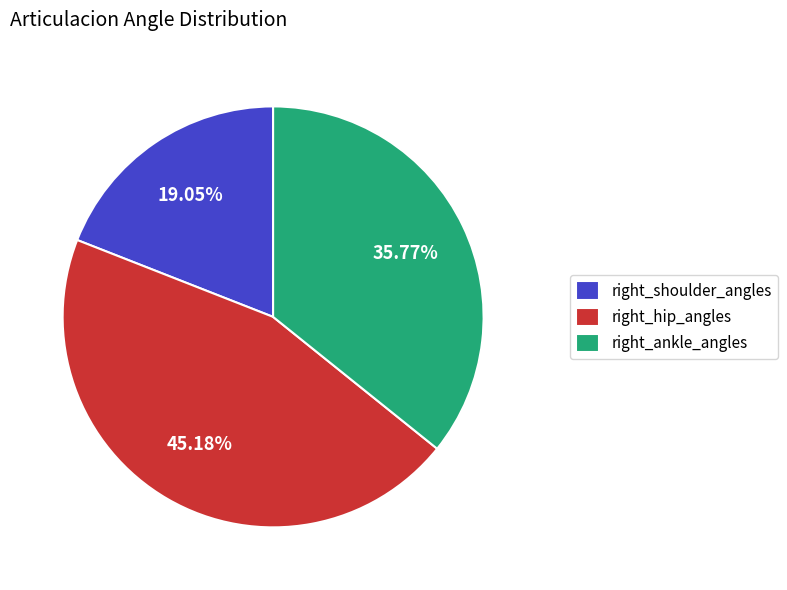

To the nearest percent, what percentage of the pie is right_shoulder_angles?

19%